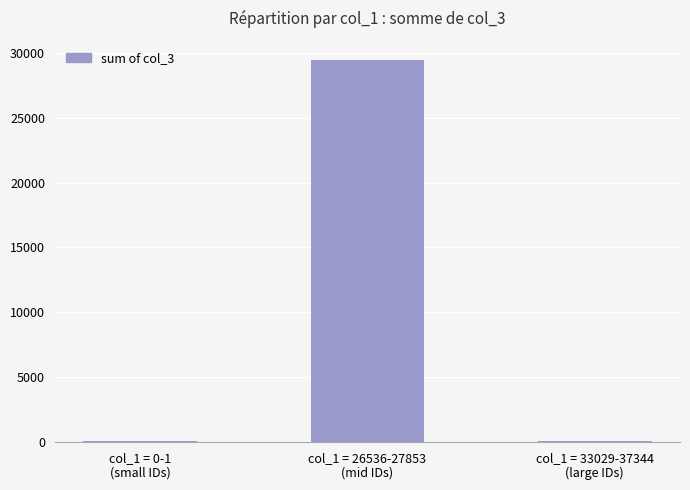

What is the greatest value displayed?

29469